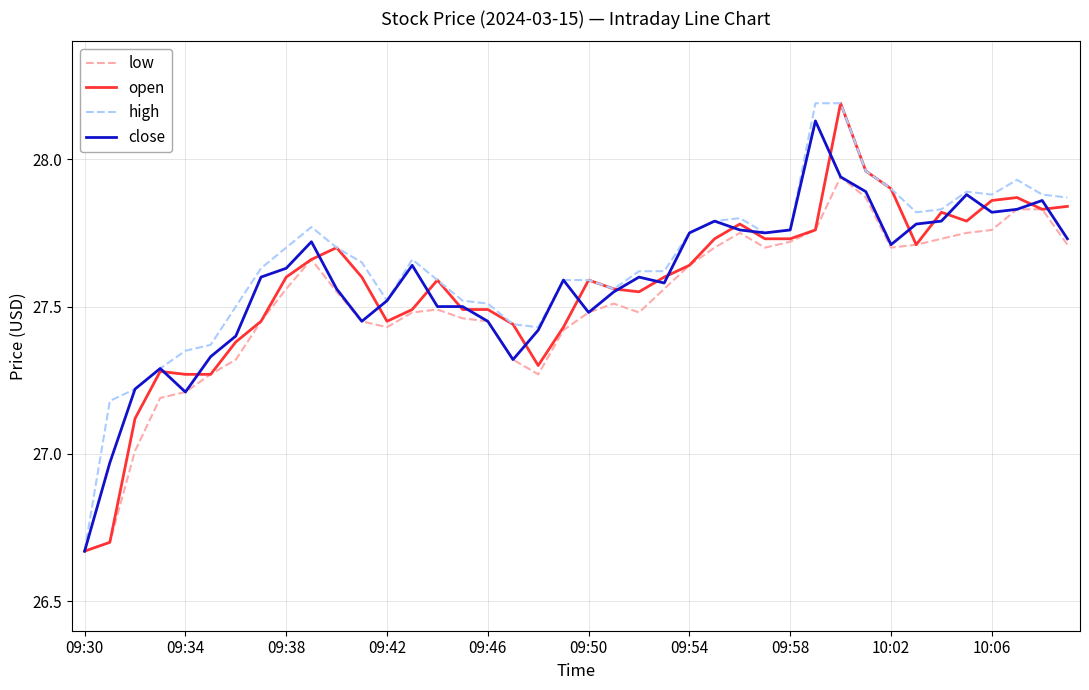

What is the highest value of the open series?

28.2